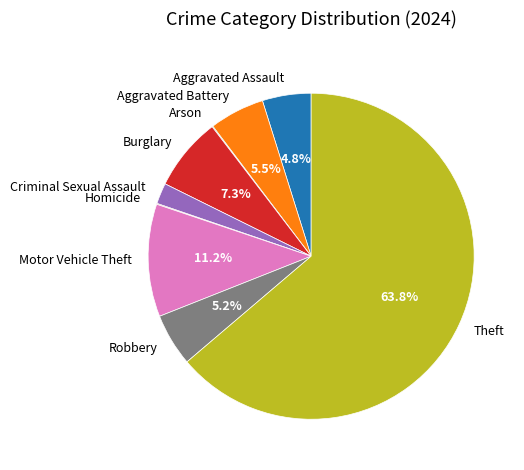

The Theft slice represents 55% of the pie. True or false?

False